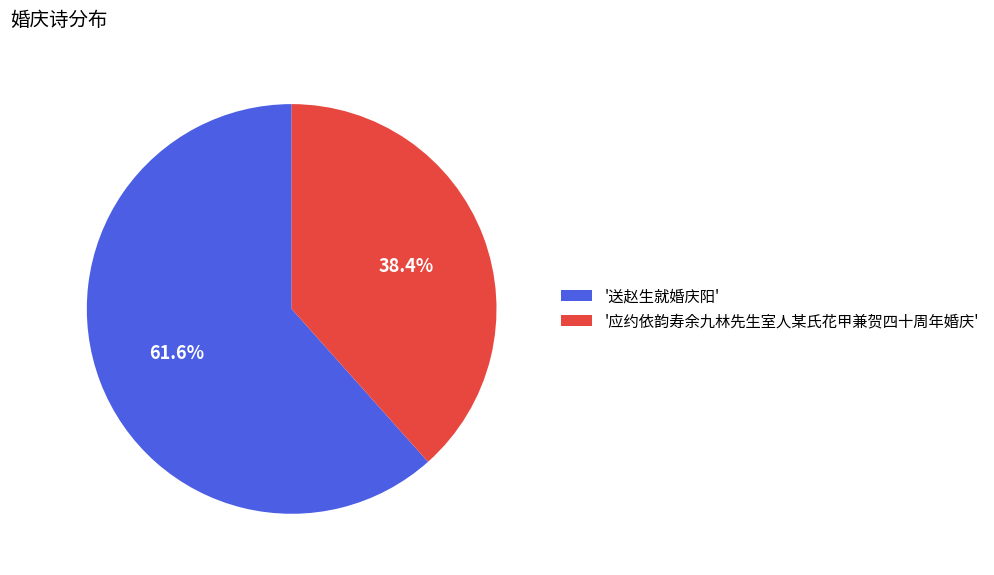

Do '送赵生就婚庆阳' and '应约依韵寿余九林先生室人某氏花甲兼贺四十周年婚庆' together represent more than half of the pie?

Yes